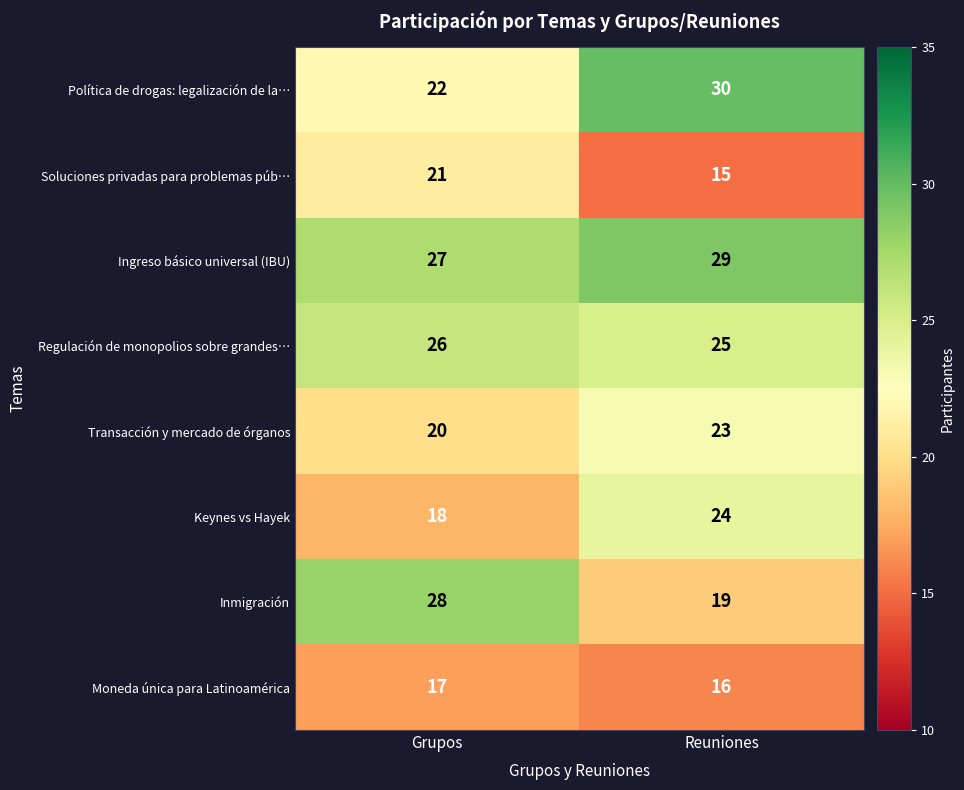

What is the difference between the Política de drogas: legalización de la… values at Grupos and Reuniones?

8